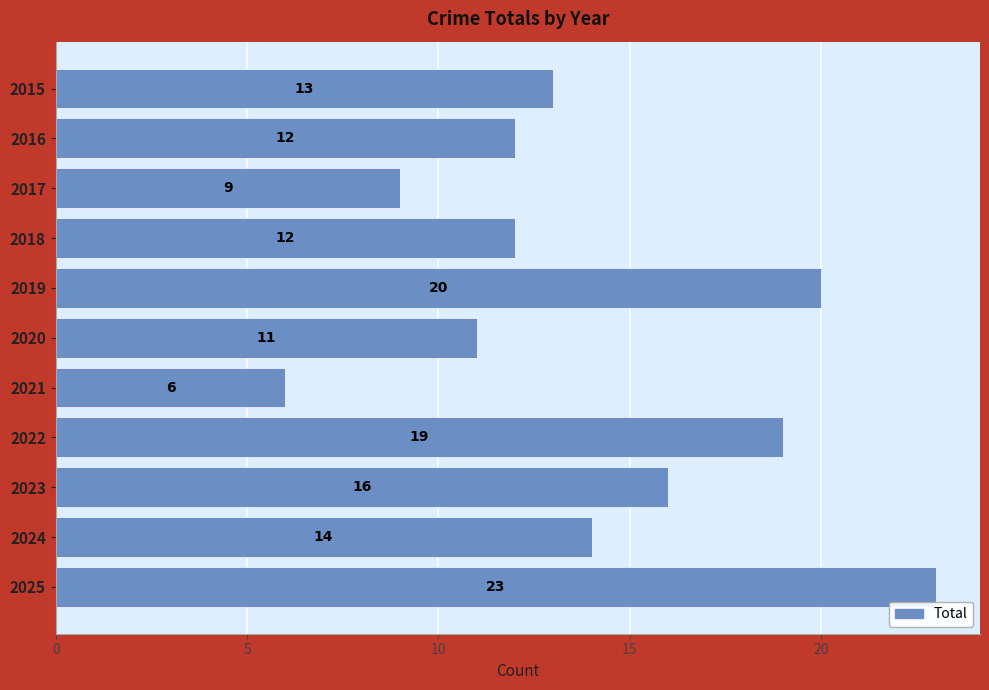

How many distinct data groups are displayed?

1